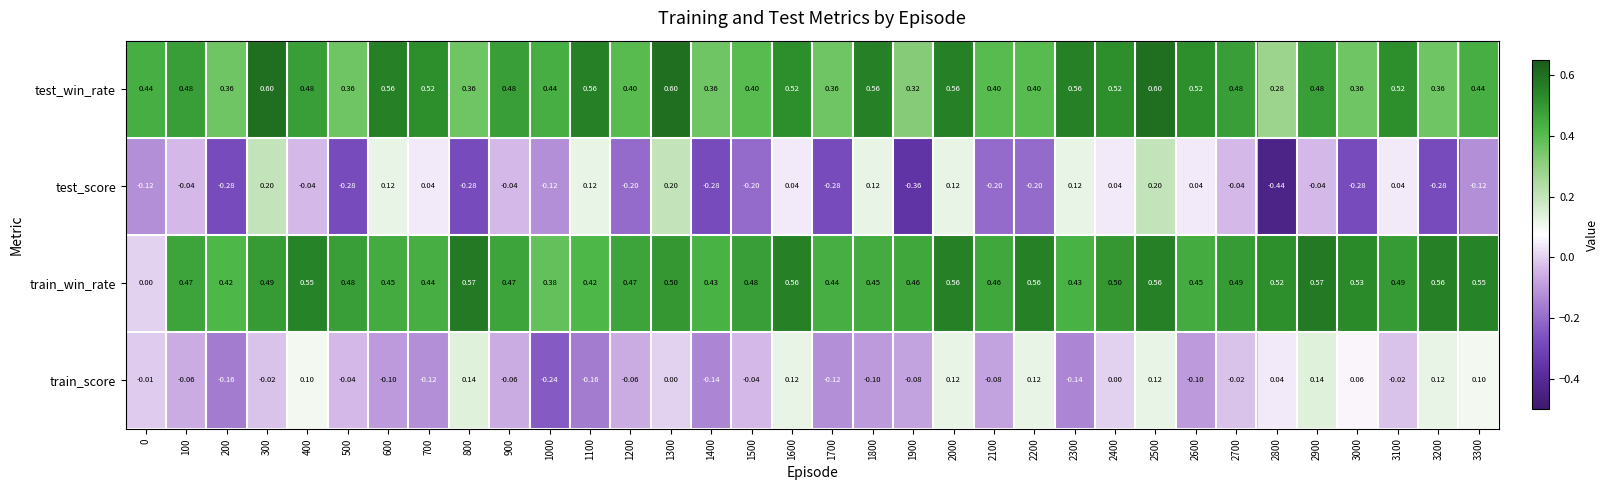

Rank the series at 2300 from lowest to highest value.

train_score, test_score, train_win_rate, test_win_rate